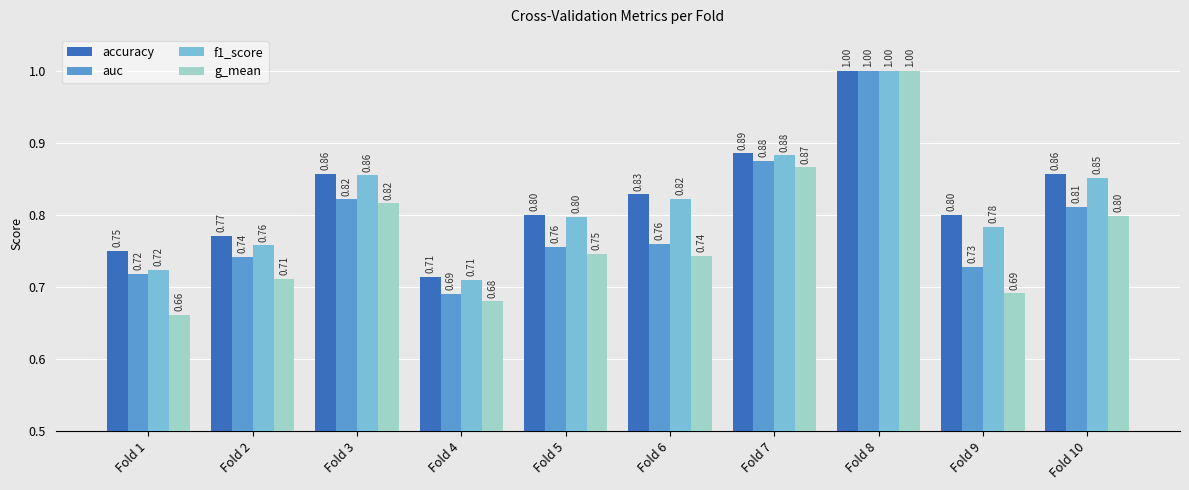

What is the sum of all g_mean values?

7.7